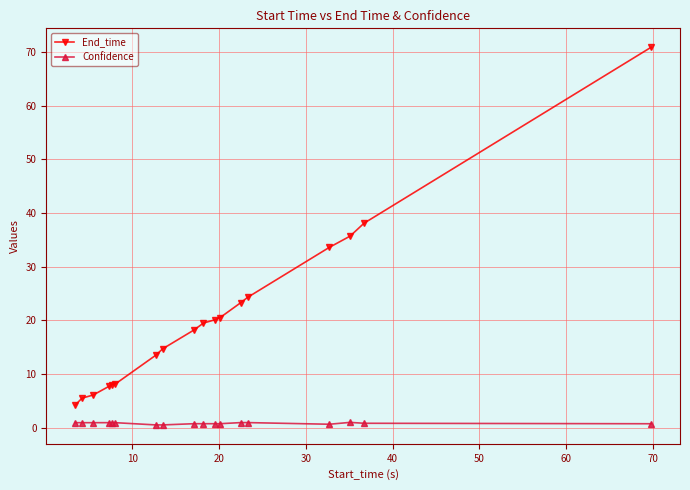

What is the sum of all End_time values?

372.0